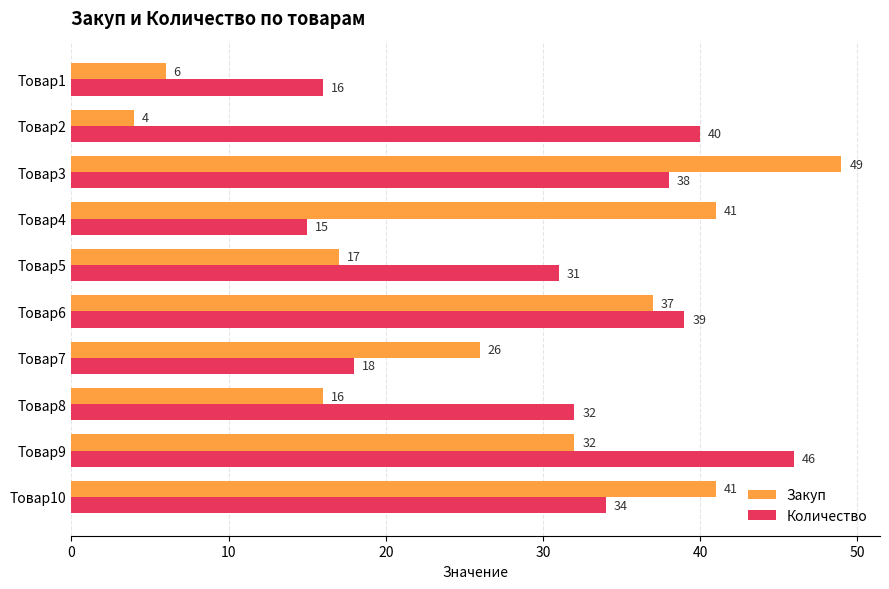

Which series has the largest total across all categories?

Количество